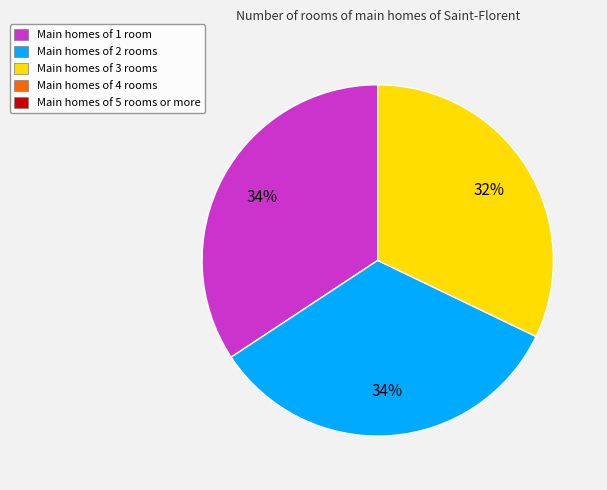

Does any single category account for the majority?

No